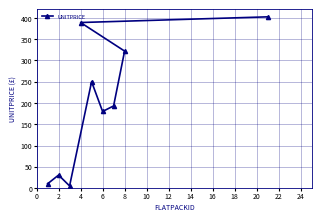

Is it true that the value at 8 is 199.7?

False